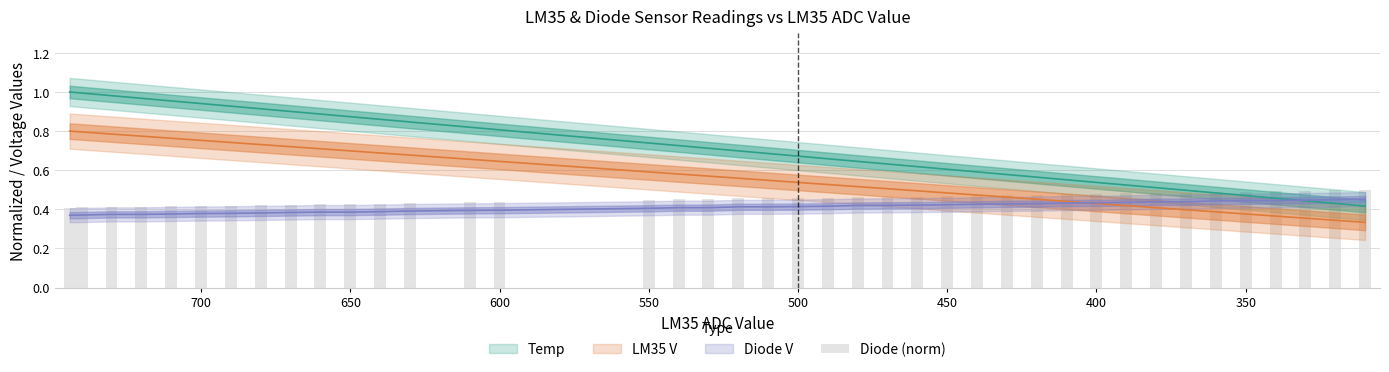

Are the bars horizontal?

No